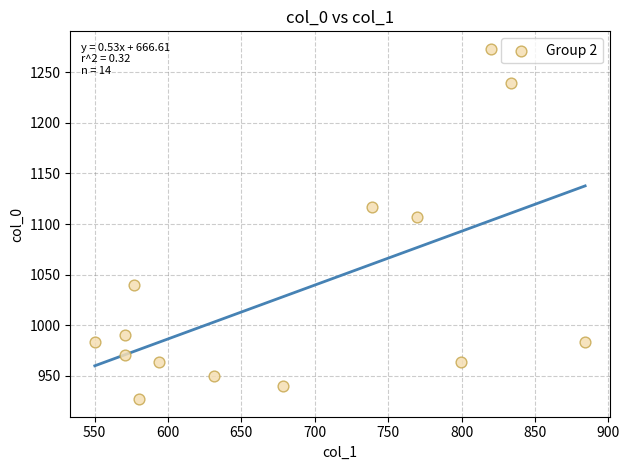

What is the range of Y values (max minus min)?

346.7